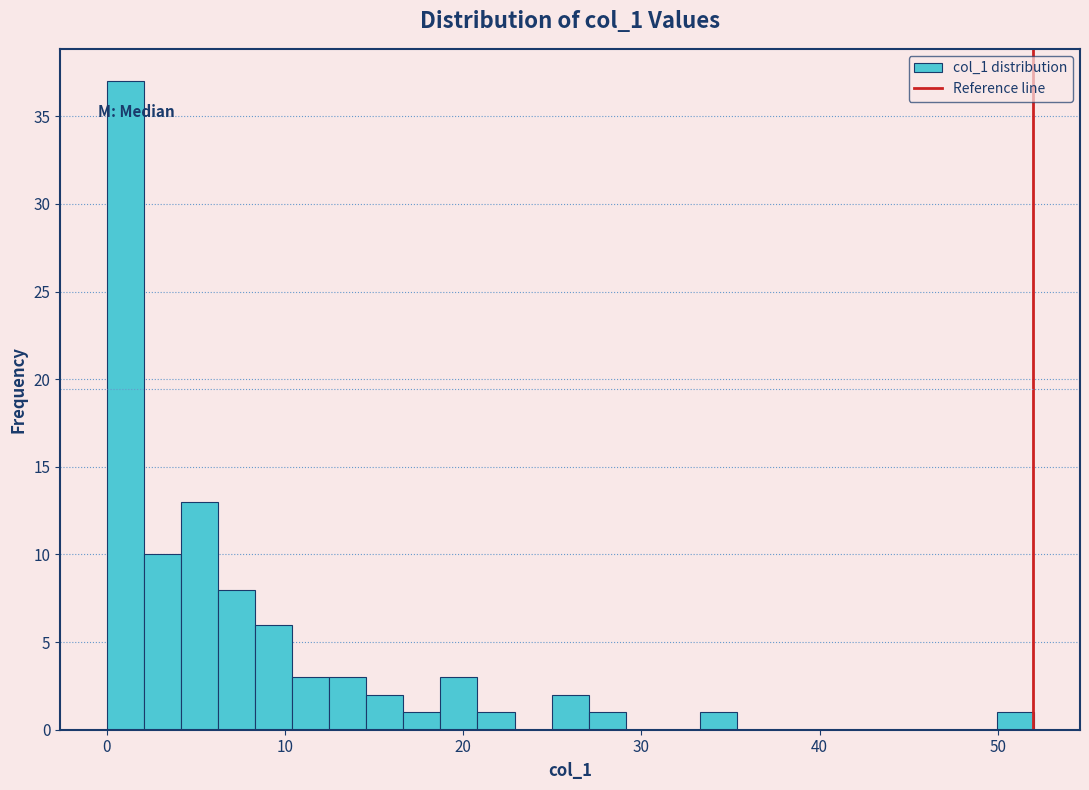

Read against the x-axis, roughly where is the centre of the tallest bar?

1